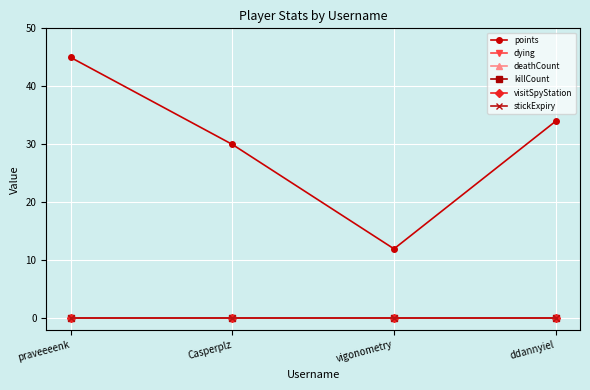

Between praveeeenk and vigonometry, which series saw the biggest shift?

points